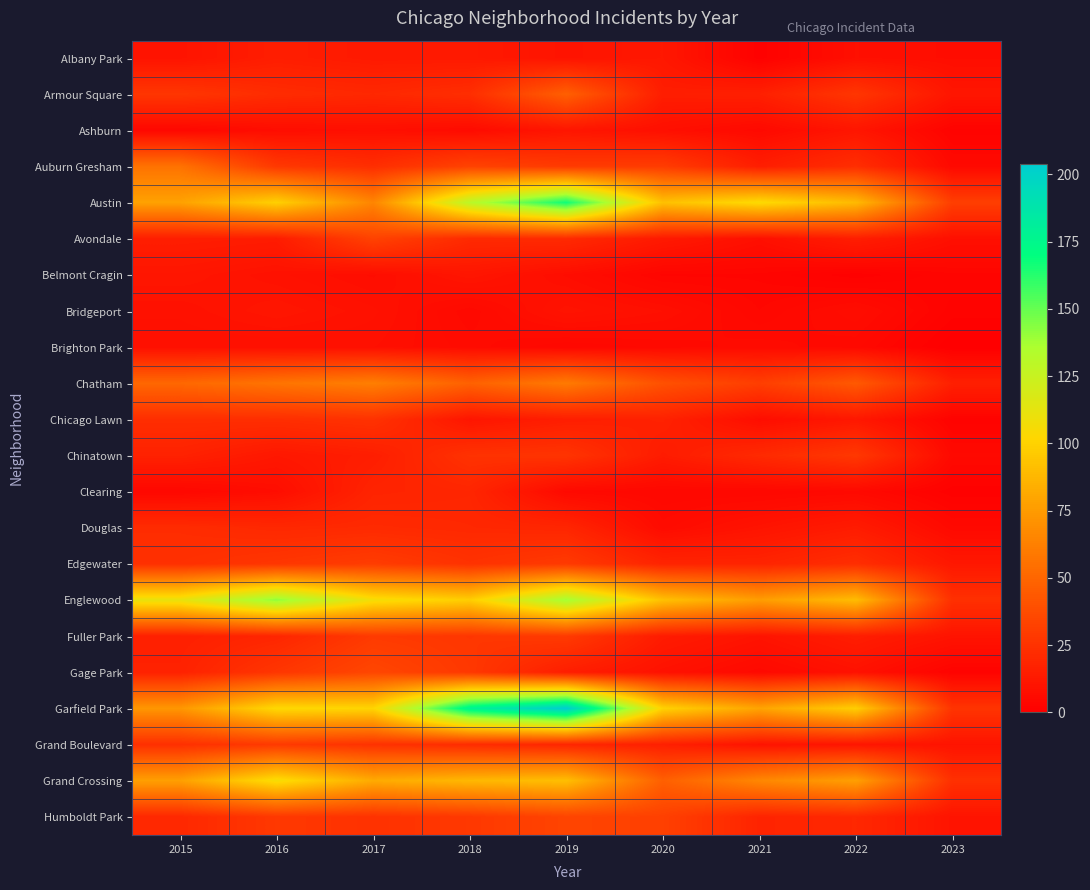

At 2023, list the series in order from smallest to largest.

Brighton Park, Clearing, Ashburn, Bridgeport, Chicago Lawn, Gage Park, Belmont Cragin, Auburn Gresham, Chinatown, Douglas, Albany Park, Avondale, Fuller Park, Grand Boulevard, Humboldt Park, Armour Square, Edgewater, Chatham, Englewood, Grand Crossing, Garfield Park, Austin